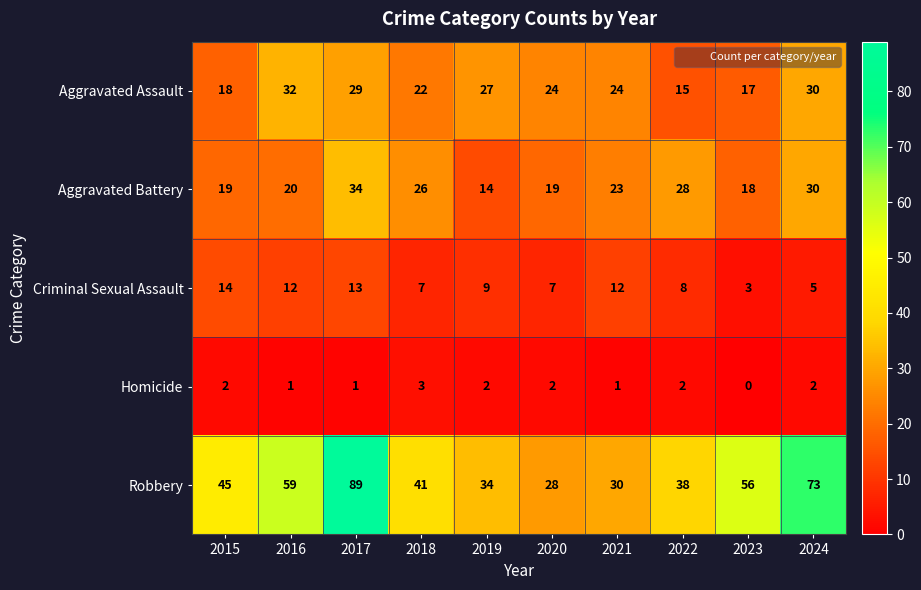

What value does the Robbery series have at 2018?

41